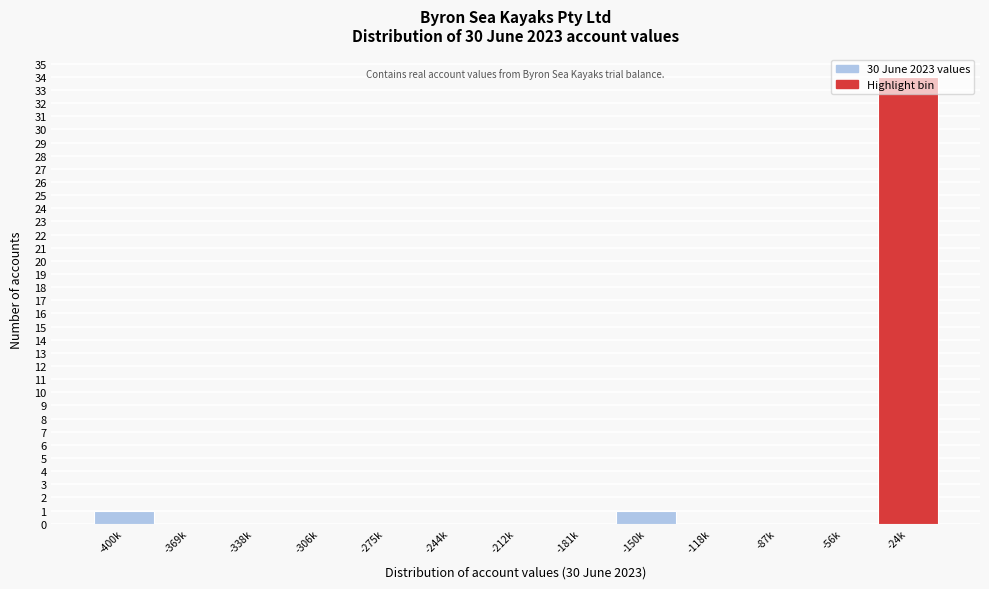

Which category has the highest value across all series?

-24k